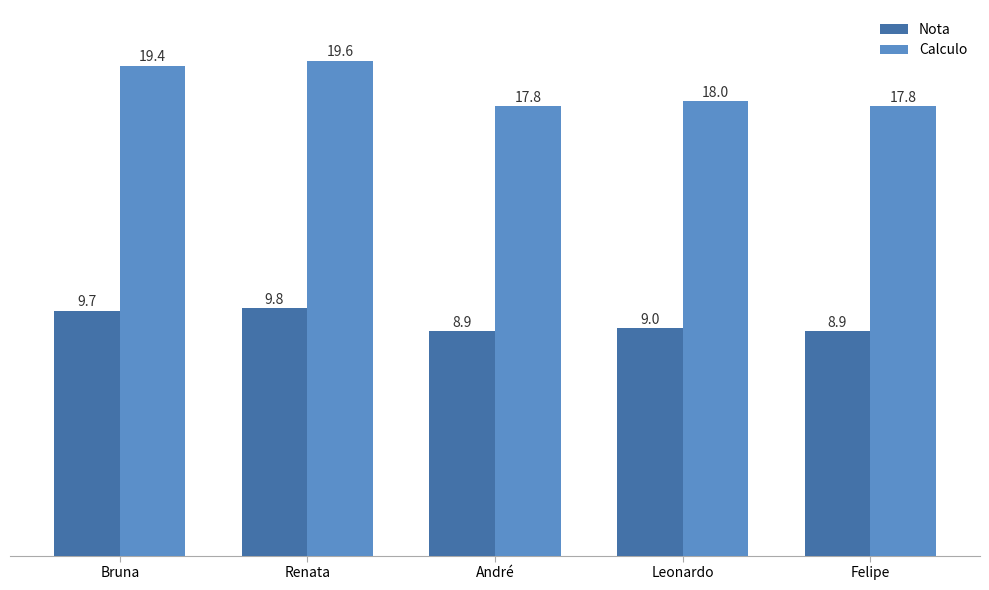

The value of Nota at Leonardo is 15.2. True or false?

False